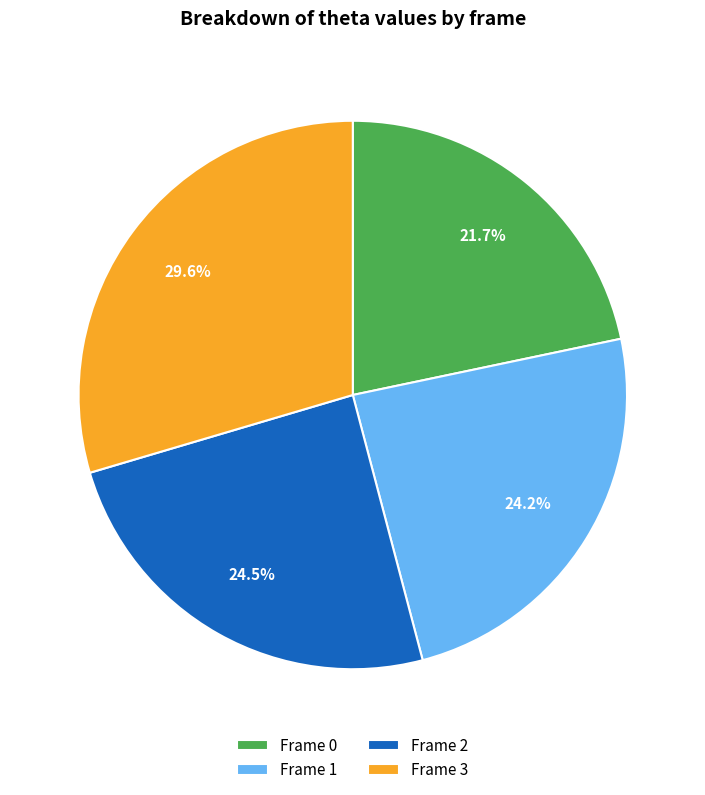

What is the total percentage of Frame 3 and Frame 1?

53.8%